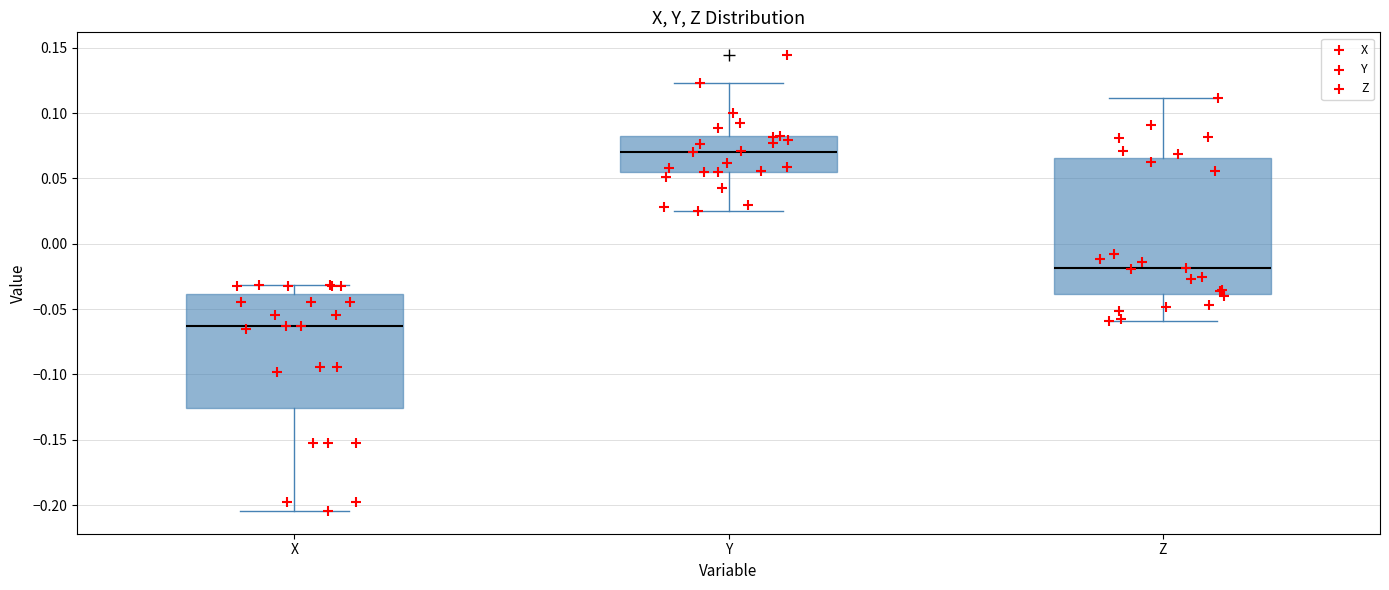

Where does the lower whisker of the box for Y end on the y-axis? The values are not printed on the chart, so give them approximately, as read against the axis.

0.025